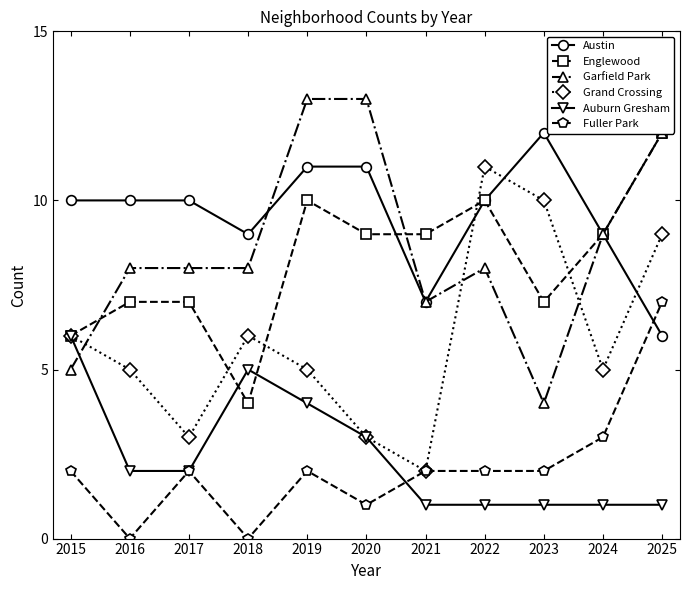

What is the maximum value for Englewood?

12